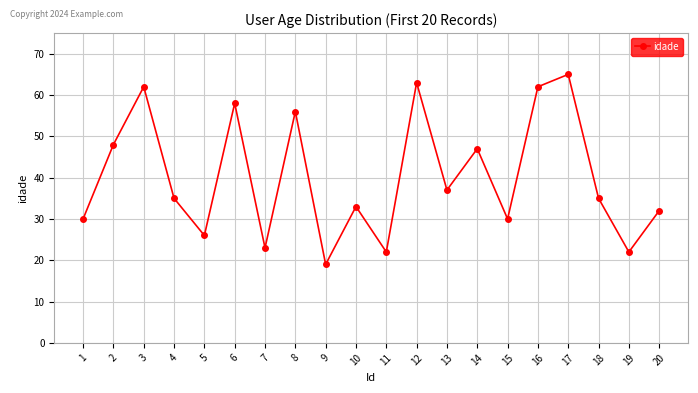

What is the average value?

40